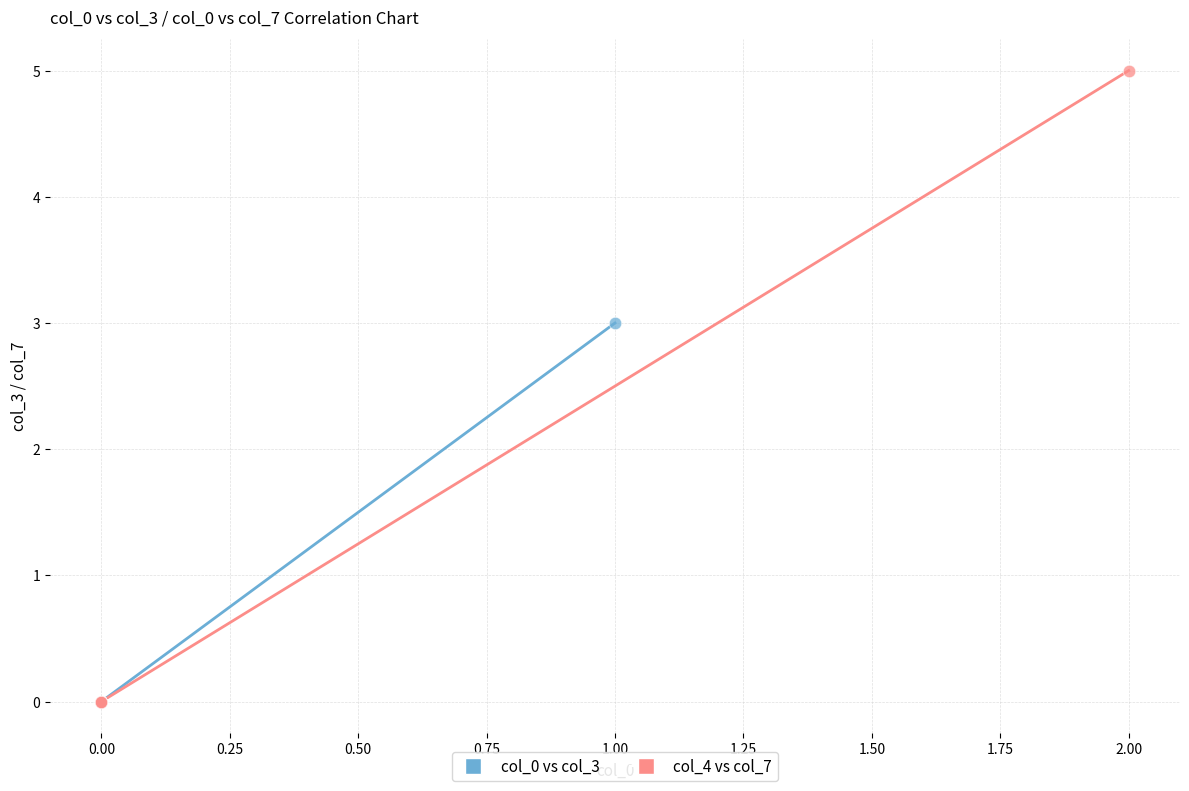

Which series contains the highest Y value?

col_4 vs col_7